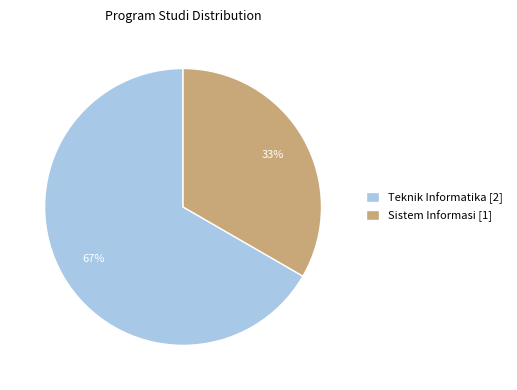

To the nearest percent, what is the combined percentage of Teknik Informatika and Sistem Informasi?

100%